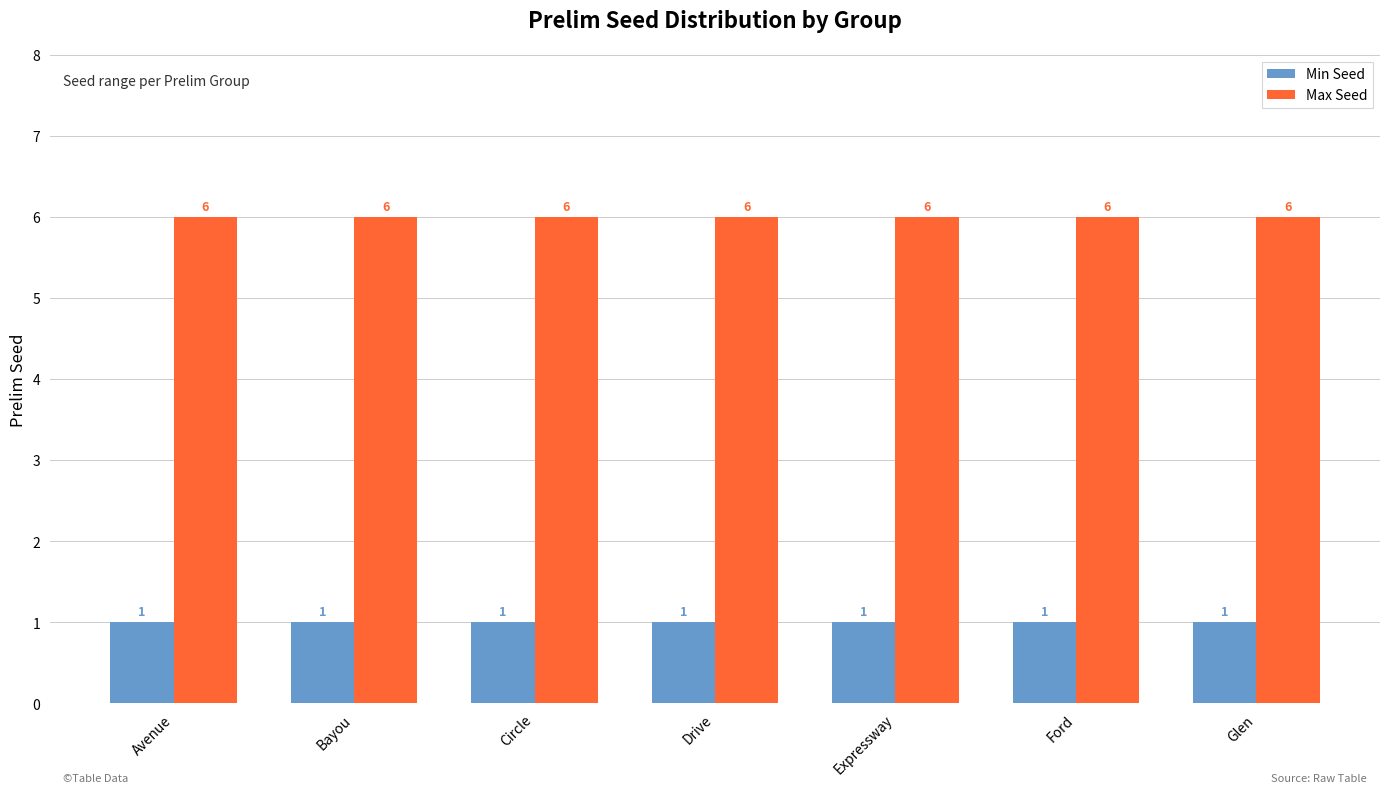

What is the maximum value shown in the chart?

6